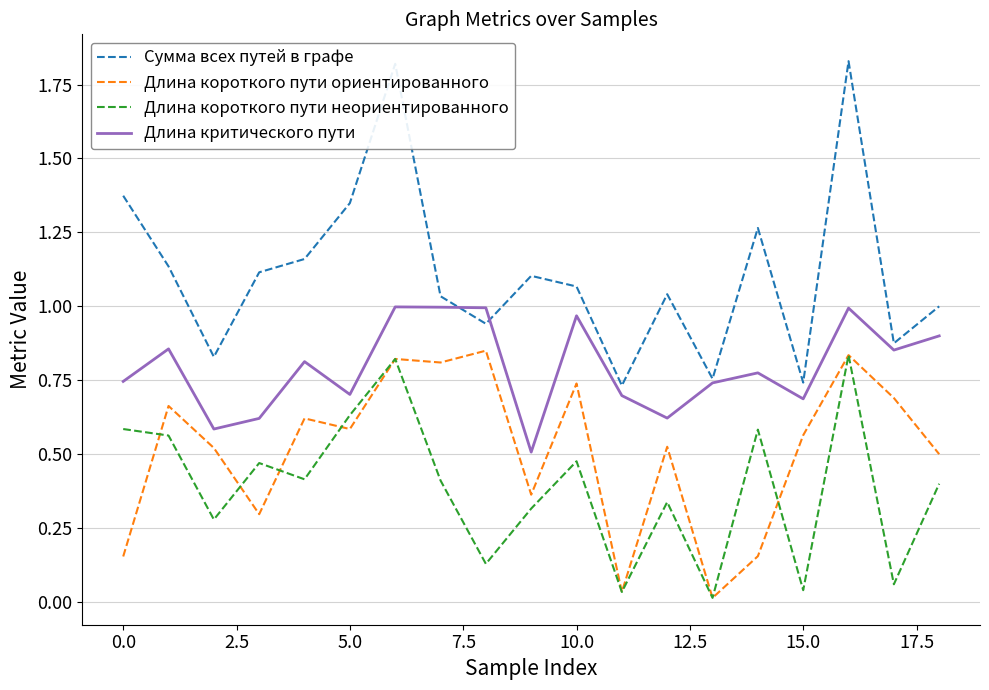

True or false: Сумма всех путей в графе and Длина короткого пути неориентированного intersect in this chart.

False